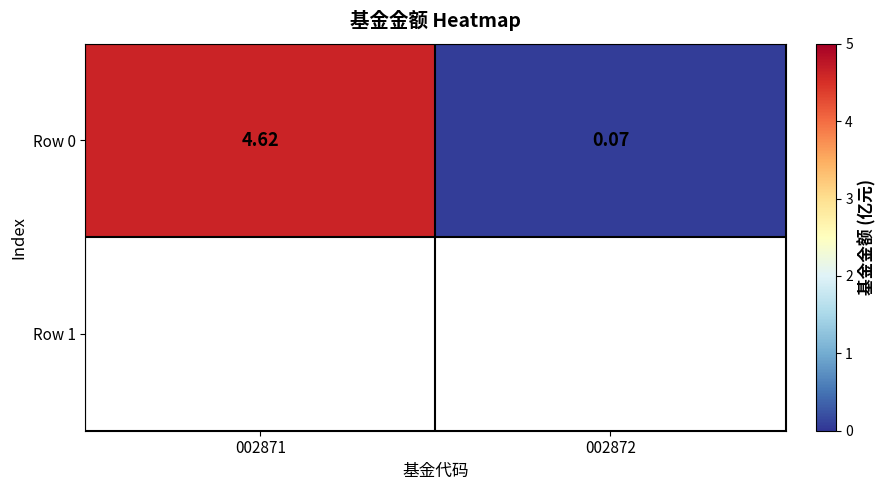

Rank the categories by value from lowest to highest.

002872, 002871